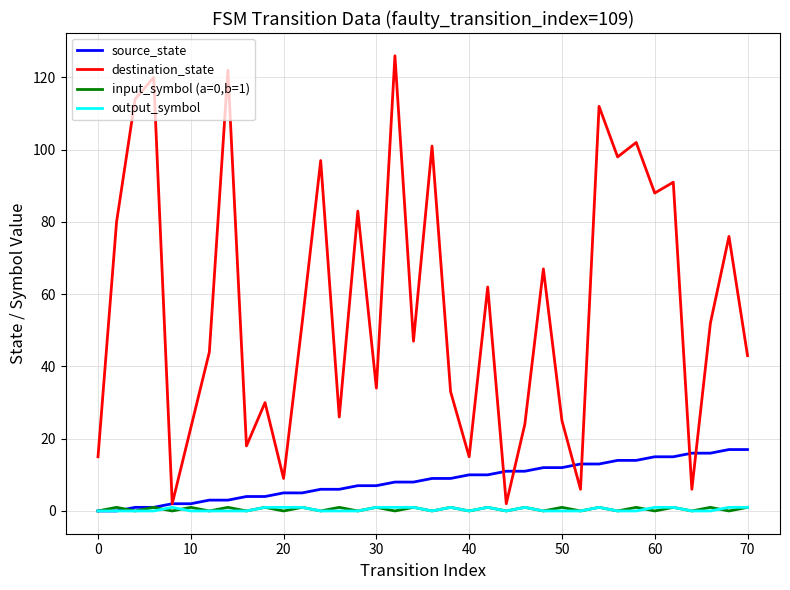

Which series has the largest range (max minus min)?

destination_state